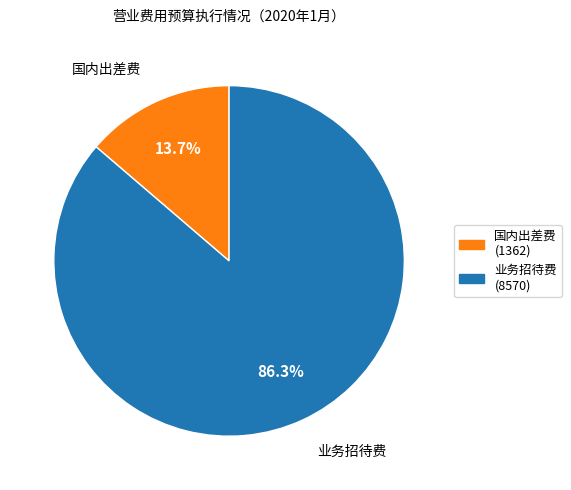

To the nearest percent, what portion does 国内出差费 represent?

14%